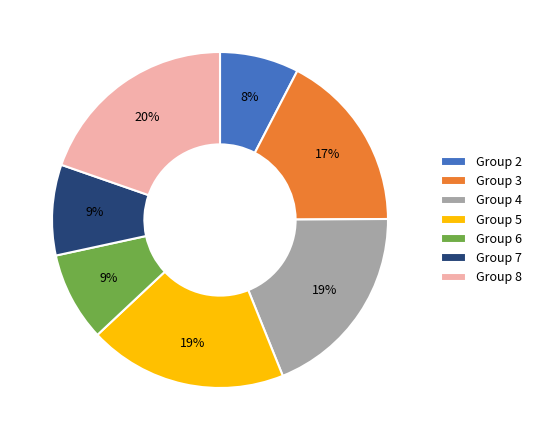

Does Group 7 represent more than half of the total?

No